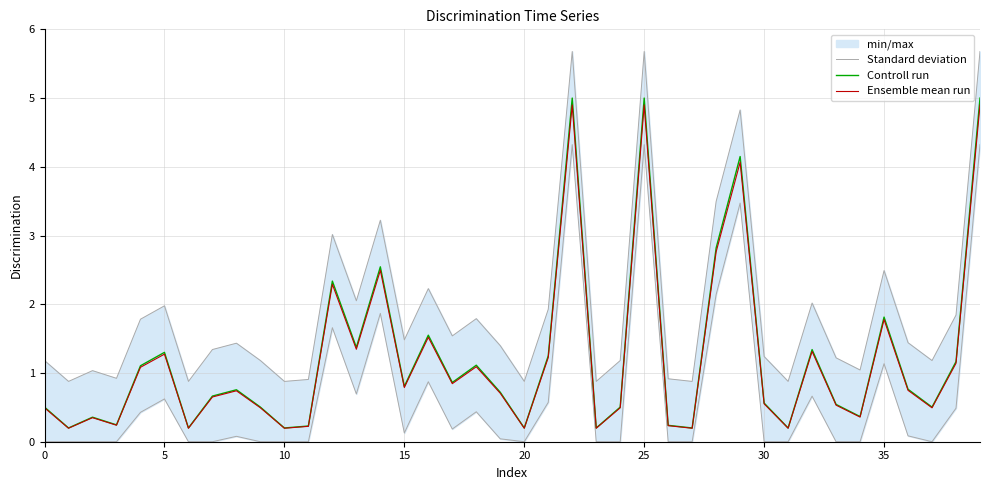

True or false: Standard deviation and Ensemble mean run intersect in this chart.

False